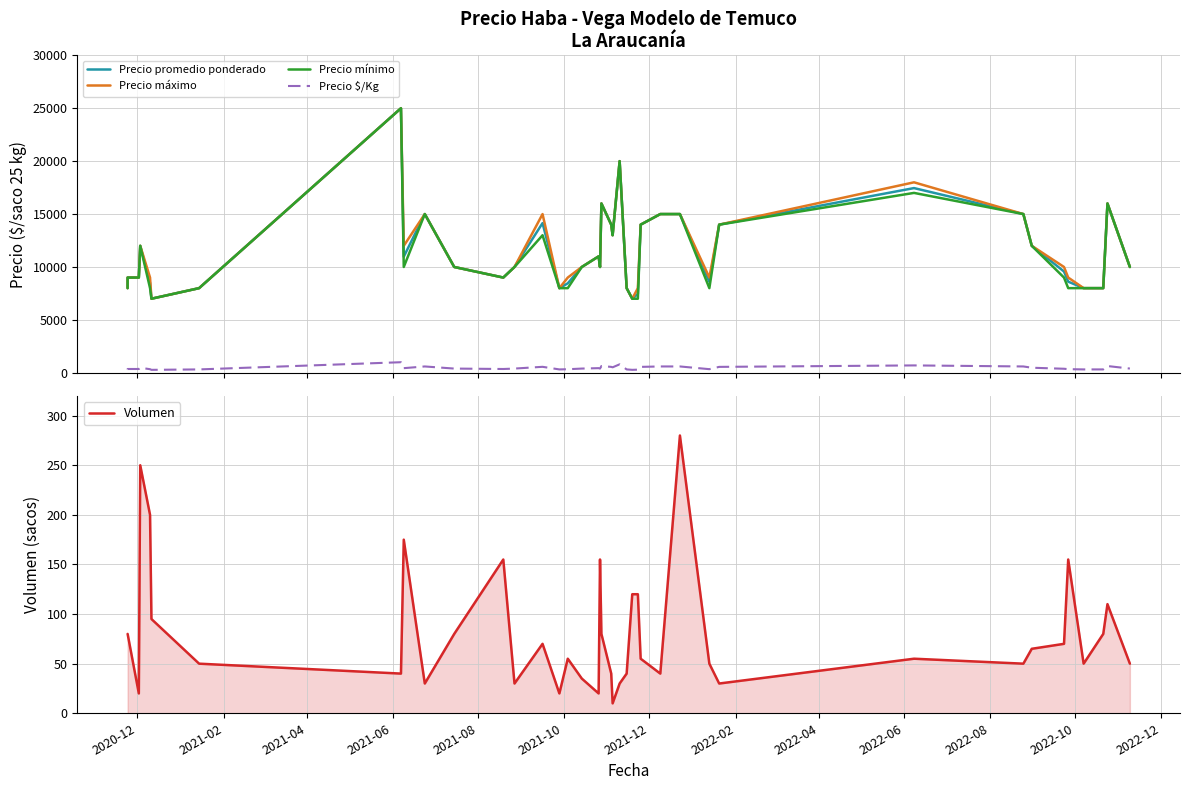

What is the maximum value shown in the chart?

25000